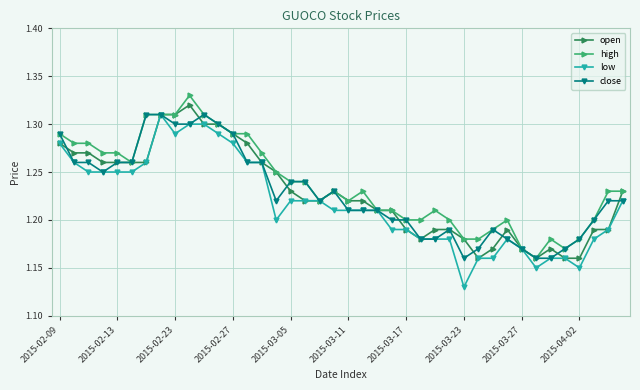

True or false: open has more than 0 interior local peaks.

True